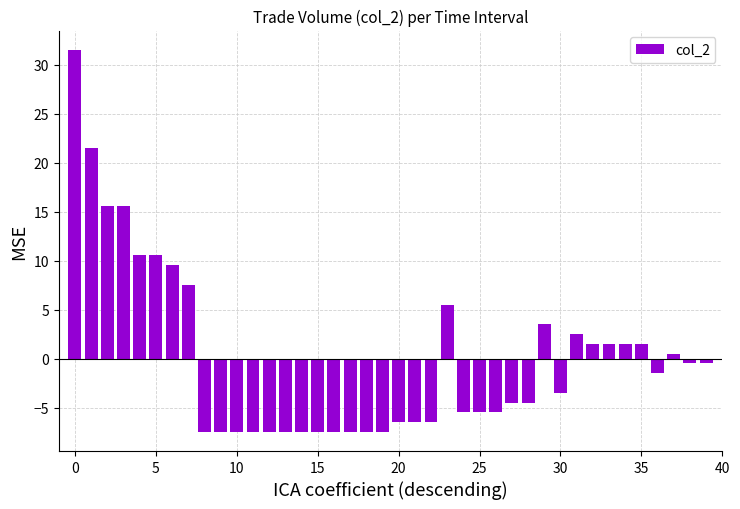

How many categories are shown in the chart?

40